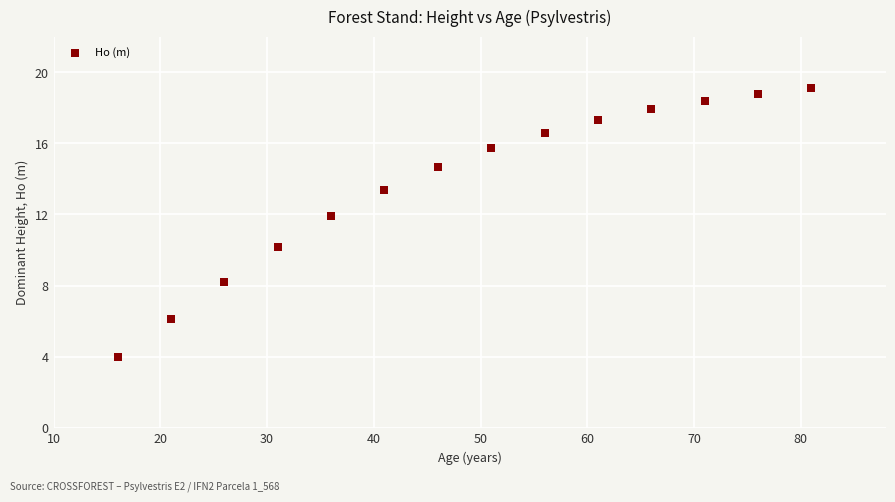

What is the range of X values (max minus min)?

65.0